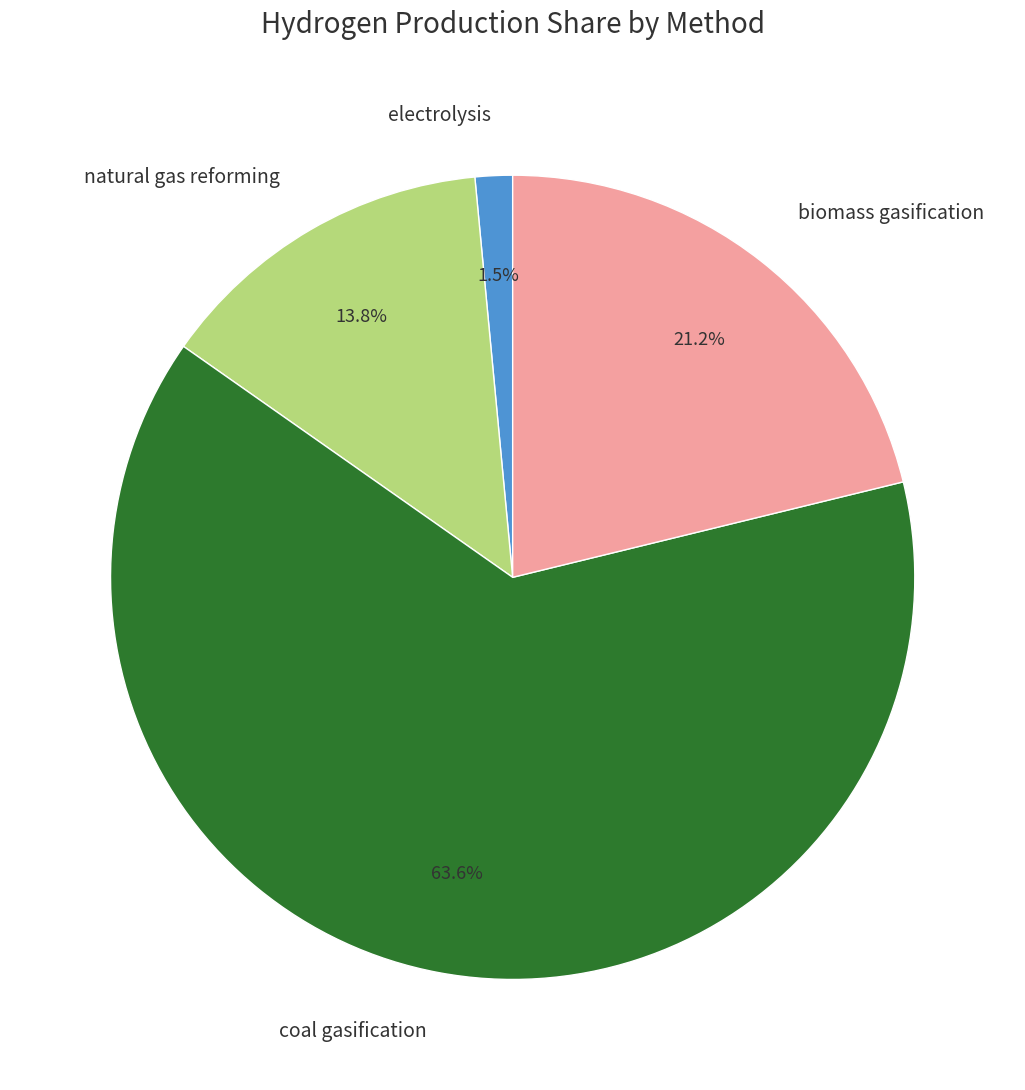

Which has a higher value, electrolysis or biomass gasification?

biomass gasification